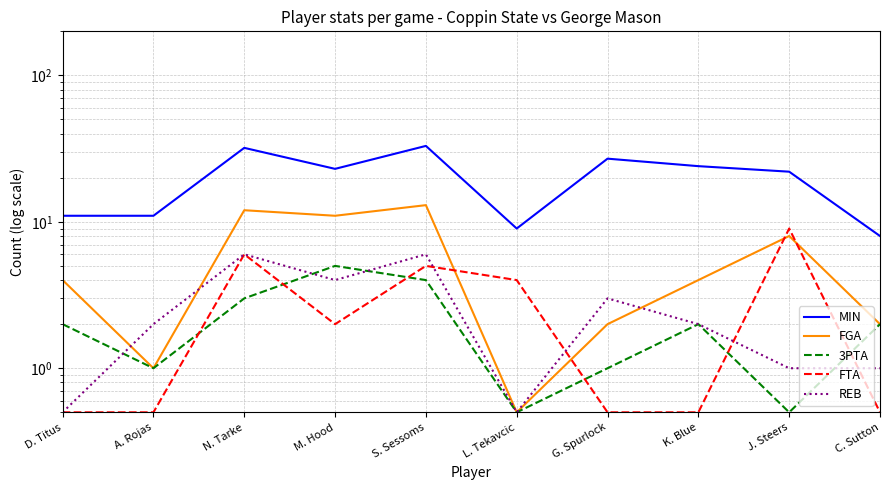

Which has a higher value, G. Spurlock or S. Sessoms?

S. Sessoms